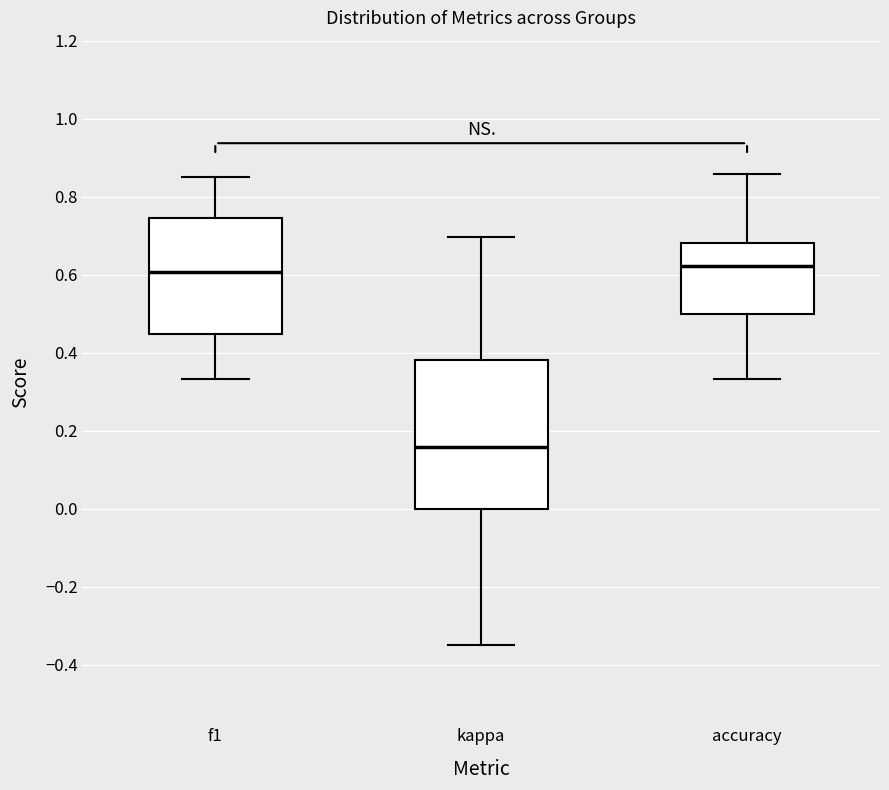

Comparing the boxes themselves (not the whiskers), which one is the tallest?

kappa